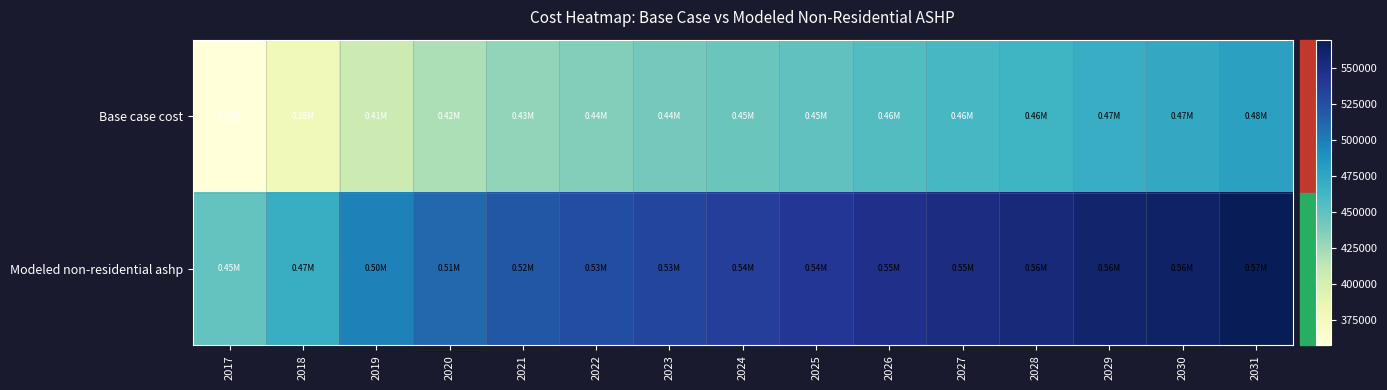

Rank the series at 2024 from lowest to highest value.

Base case cost, Modeled non-residential ashp